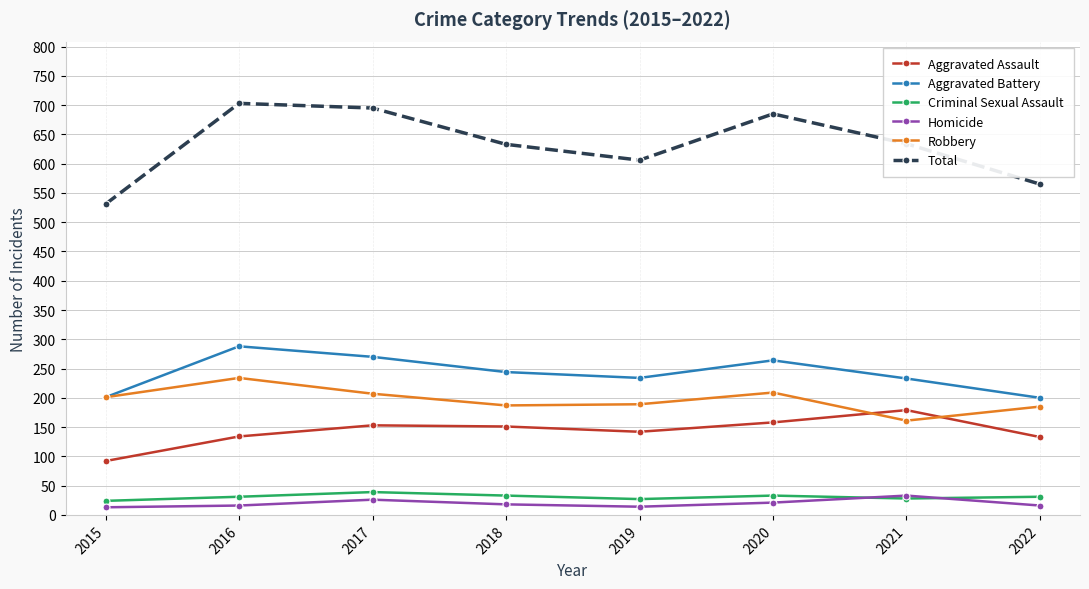

True or false: Criminal Sexual Assault and Aggravated Battery intersect in this chart.

False